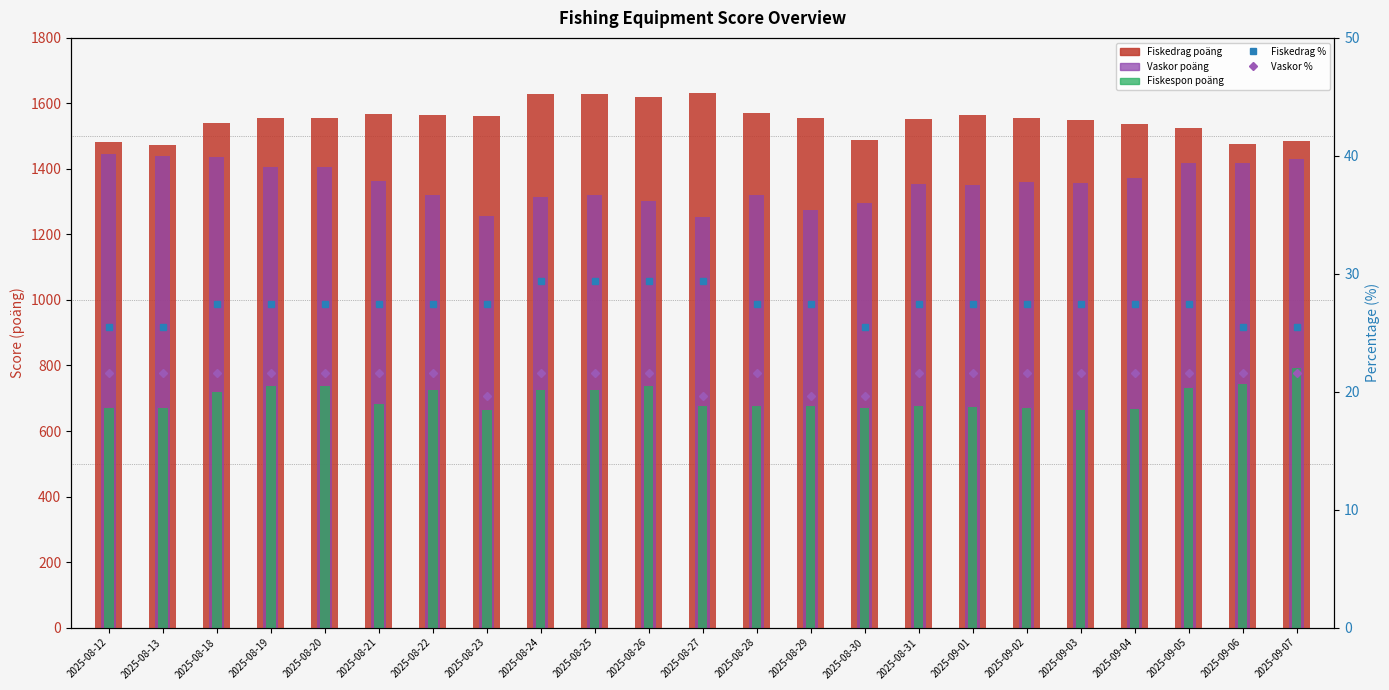

Reading right to left, transcribe all the data shown in this chart.

Fiskedrag poäng: 2025-09-07=1485.0	2025-09-06=1475.0	2025-09-05=1524.0	2025-09-04=1536.0	2025-09-03=1548.0	2025-09-02=1556.0	2025-09-01=1564.0	2025-08-31=1552.0	2025-08-30=1489.0	2025-08-29=1556.0	2025-08-28=1572.0	2025-08-27=1633.0	2025-08-26=1619.0	2025-08-25=1629.0	2025-08-24=1629.0	2025-08-23=1562.0	2025-08-22=1566.0	2025-08-21=1568.0	2025-08-20=1554.0	2025-08-19=1554.0	2025-08-18=1540.0	2025-08-13=1473.0	2025-08-12=1481.0
Vaskor poäng: 2025-09-07=1431.0	2025-09-06=1419.0	2025-09-05=1417.0	2025-09-04=1371.0	2025-09-03=1357.0	2025-09-02=1361.0	2025-09-01=1351.0	2025-08-31=1353.0	2025-08-30=1296.0	2025-08-29=1274.0	2025-08-28=1321.0	2025-08-27=1254.0	2025-08-26=1301.0	2025-08-25=1321.0	2025-08-24=1313.0	2025-08-23=1256.0	2025-08-22=1319.0	2025-08-21=1363.0	2025-08-20=1407.0	2025-08-19=1407.0	2025-08-18=1435.0	2025-08-13=1441.0	2025-08-12=1445.0
Fiskespon poäng: 2025-09-07=793.0	2025-09-06=742.0	2025-09-05=732.0	2025-09-04=667.0	2025-09-03=665.0	2025-09-02=669.0	2025-09-01=673.0	2025-08-31=677.0	2025-08-30=671.0	2025-08-29=675.0	2025-08-28=677.0	2025-08-27=677.0	2025-08-26=736.0	2025-08-25=726.0	2025-08-24=724.0	2025-08-23=663.0	2025-08-22=726.0	2025-08-21=683.0	2025-08-20=736.0	2025-08-19=736.0	2025-08-18=720.0	2025-08-13=671.0	2025-08-12=671.0
Fiskedrag %: 2025-09-07=25.5	2025-09-06=25.5	2025-09-05=27.5	2025-09-04=27.5	2025-09-03=27.5	2025-09-02=27.5	2025-09-01=27.5	2025-08-31=27.5	2025-08-30=25.5	2025-08-29=27.5	2025-08-28=27.5	2025-08-27=29.4	2025-08-26=29.4	2025-08-25=29.4	2025-08-24=29.4	2025-08-23=27.5	2025-08-22=27.5	2025-08-21=27.5	2025-08-20=27.5	2025-08-19=27.5	2025-08-18=27.5	2025-08-13=25.5	2025-08-12=25.5
Vaskor %: 2025-09-07=21.6	2025-09-06=21.6	2025-09-05=21.6	2025-09-04=21.6	2025-09-03=21.6	2025-09-02=21.6	2025-09-01=21.6	2025-08-31=21.6	2025-08-30=19.6	2025-08-29=19.6	2025-08-28=21.6	2025-08-27=19.6	2025-08-26=21.6	2025-08-25=21.6	2025-08-24=21.6	2025-08-23=19.6	2025-08-22=21.6	2025-08-21=21.6	2025-08-20=21.6	2025-08-19=21.6	2025-08-18=21.6	2025-08-13=21.6	2025-08-12=21.6